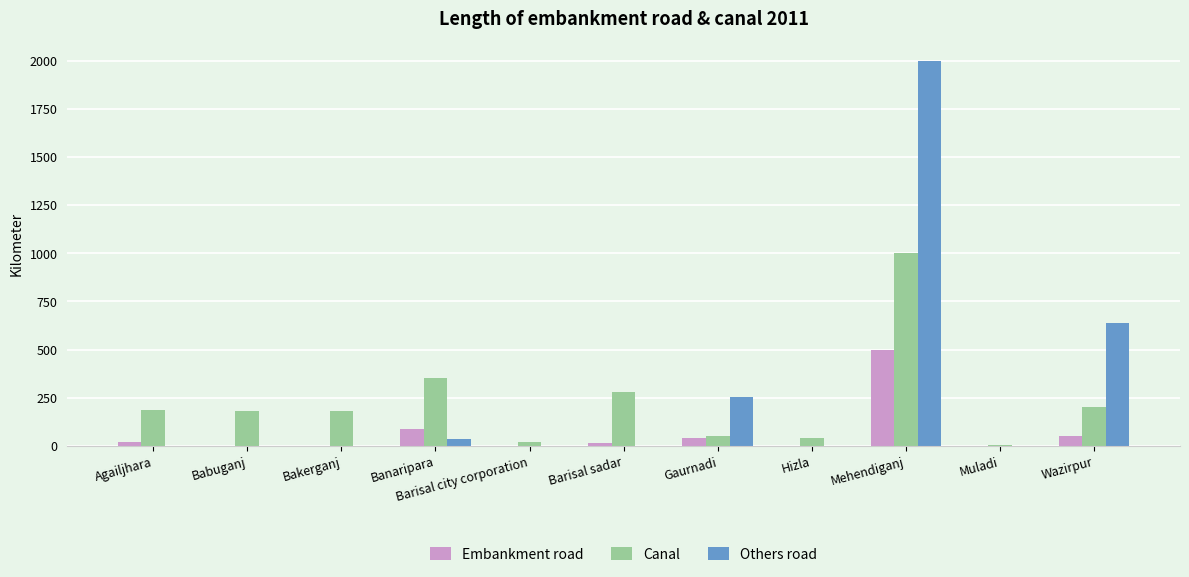

At which category is the sum across all series the highest?

Mehendiganj